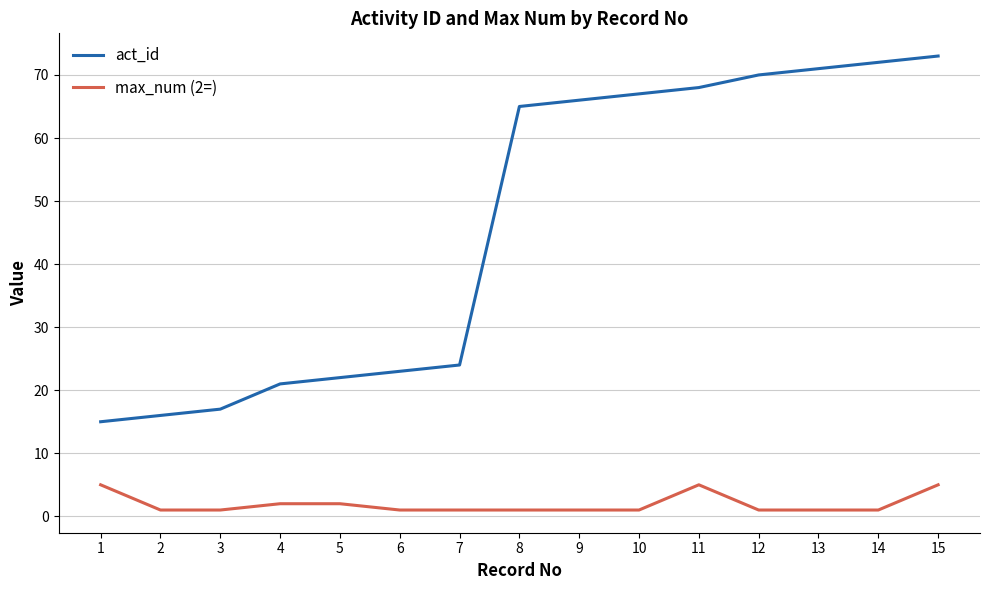

At 13, list the series in order from largest to smallest.

act_id, max_num (2=)